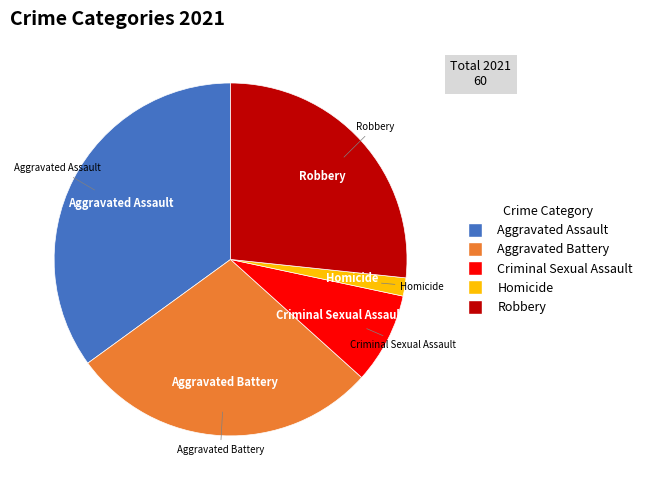

Do Robbery and Aggravated Assault together represent more than half of the pie?

Yes